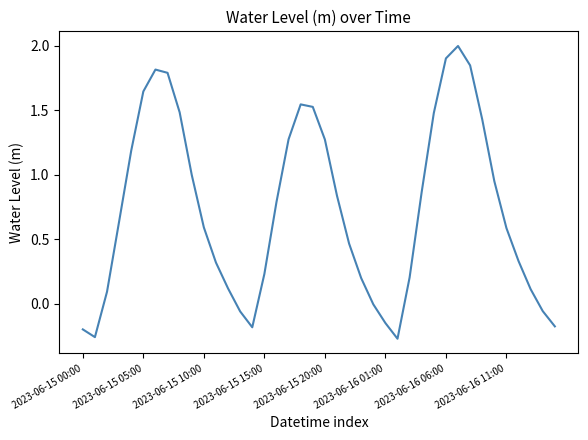

What is the greatest value displayed?

2.0